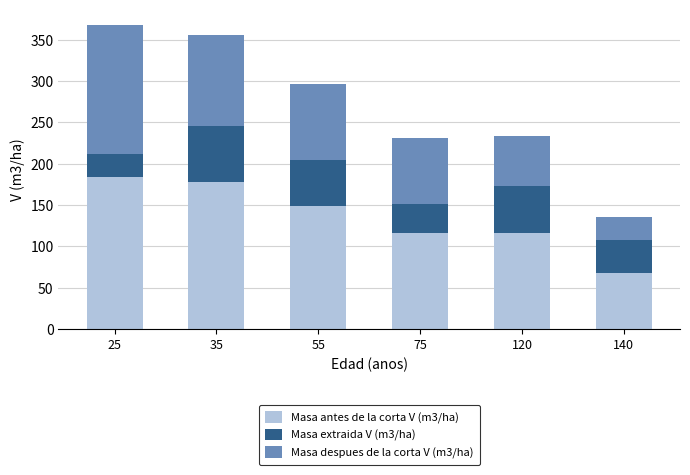

What is the difference between the maximum and minimum values in the Masa antes de la corta V (m3/ha) series?

116.1